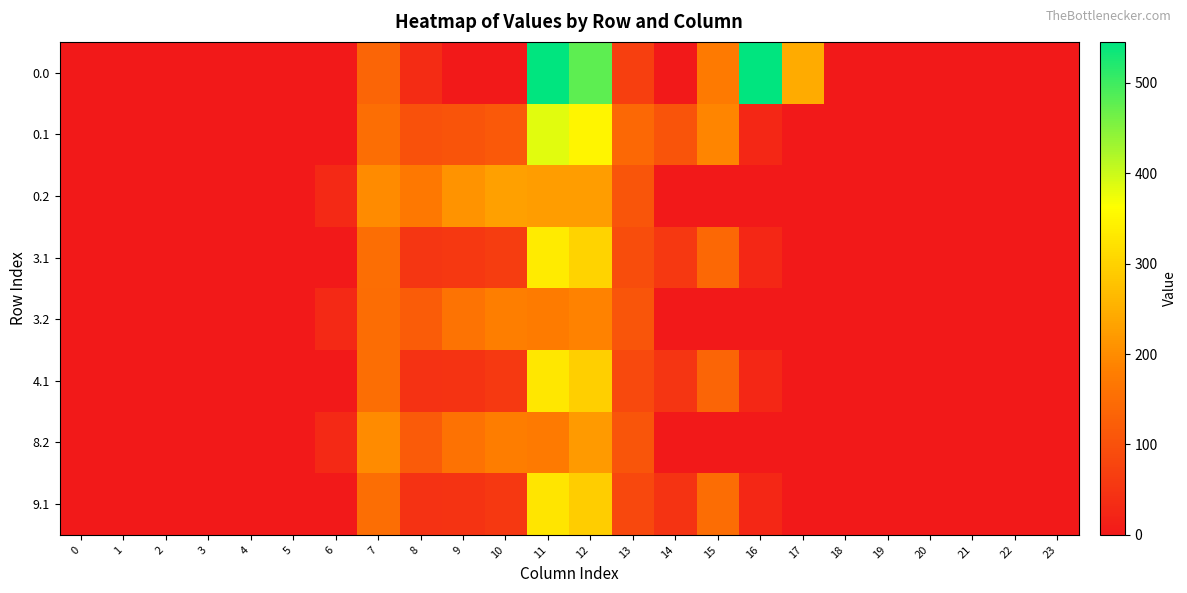

Between 16 and 6, which is larger?

16